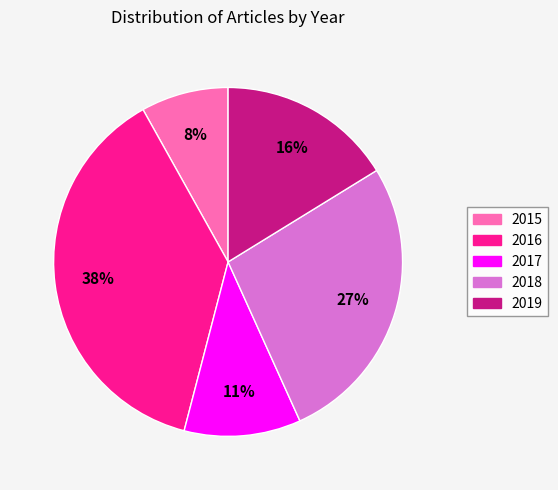

Does any single category account for the majority?

No